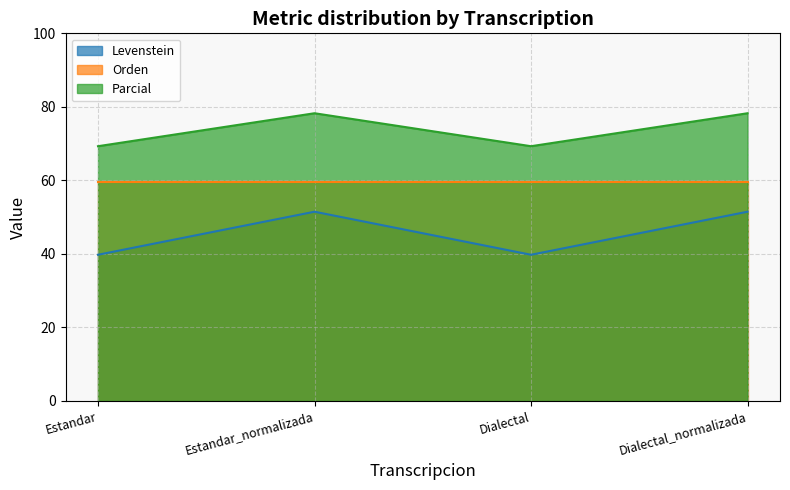

The value of Parcial at Dialectal is 116.5. True or false?

False